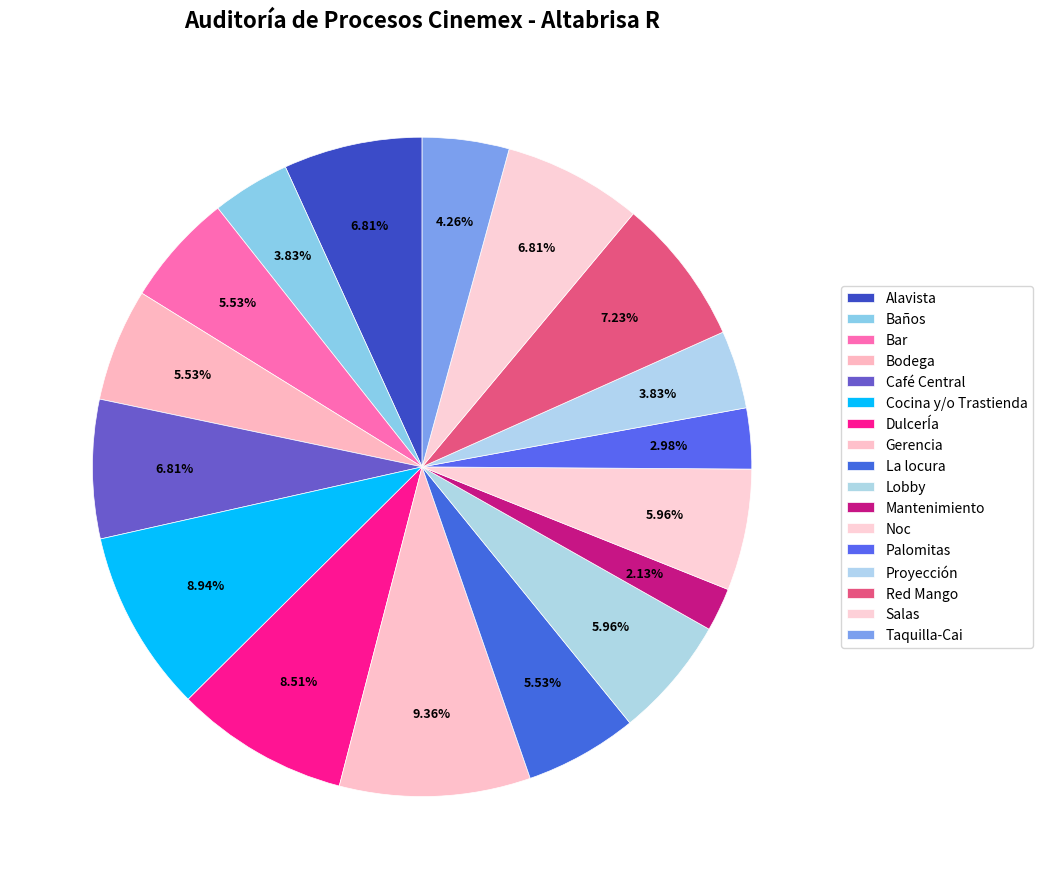

Which slice is the smallest?

Mantenimiento